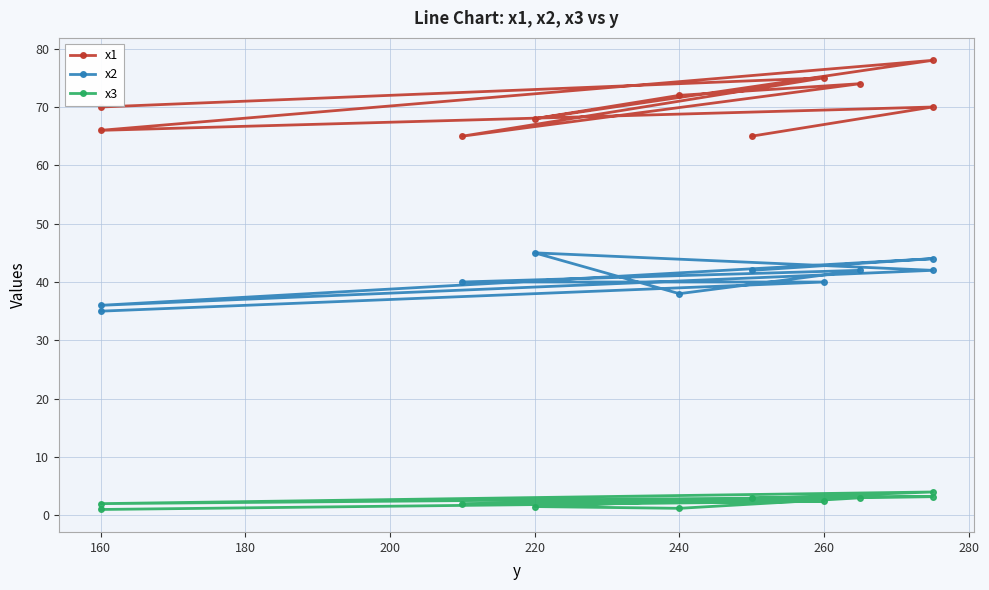

How many lines are shown in the chart?

3